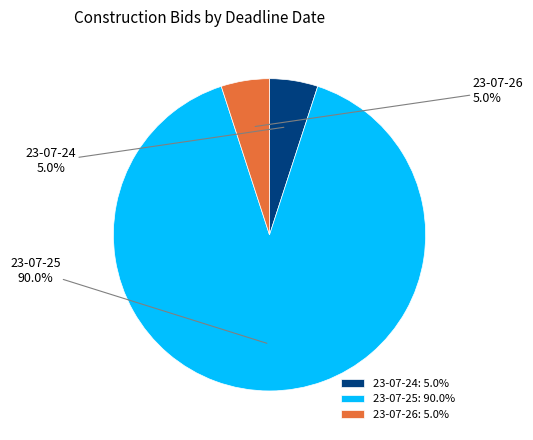

Does 23-07-25 represent more than half of the total?

Yes